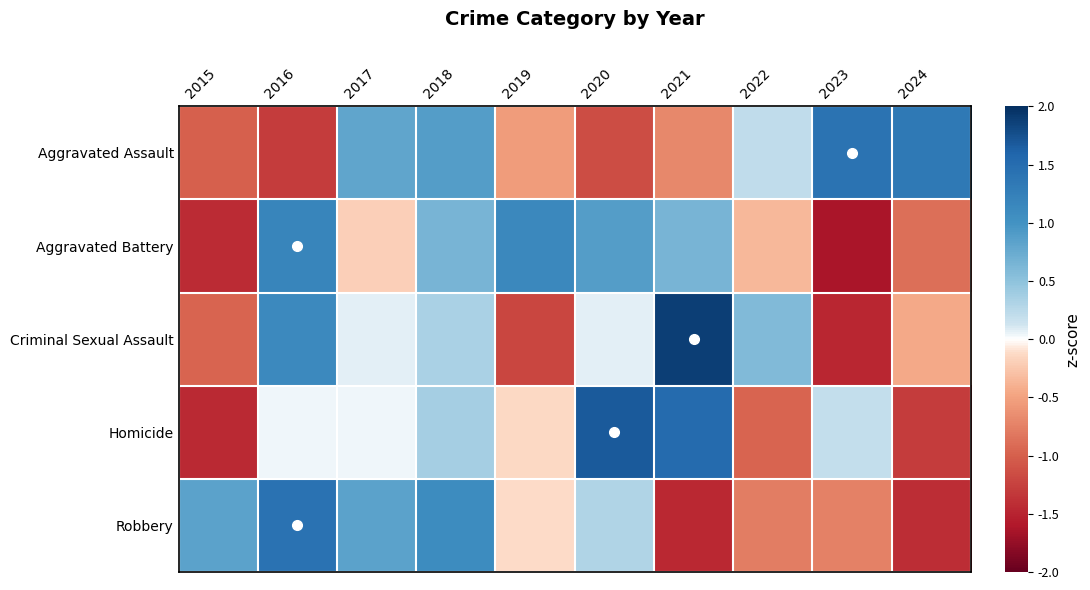

How many data points does each series have?

10